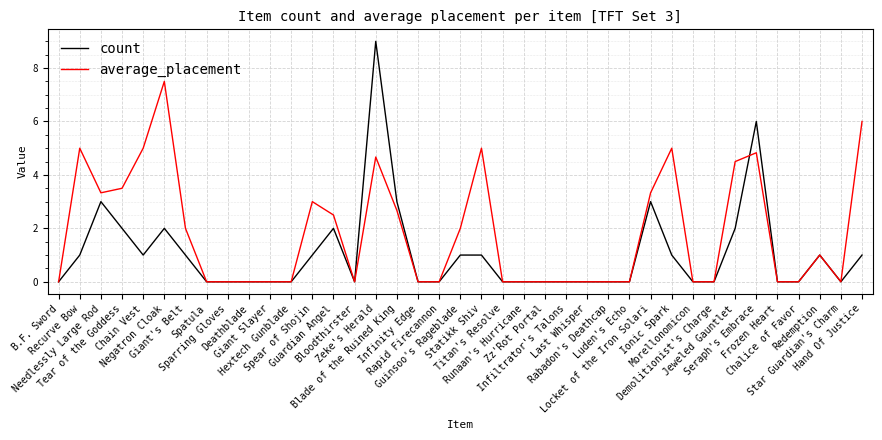

True or false: count has a value of 0.0 at Star Guardian's Charm.

True